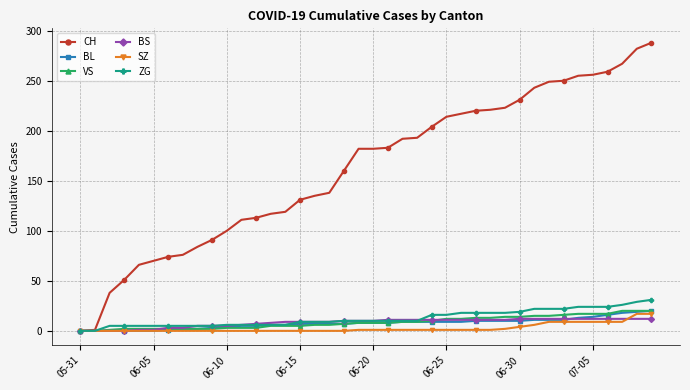

At how many categories does at least one series exceed 164?

21